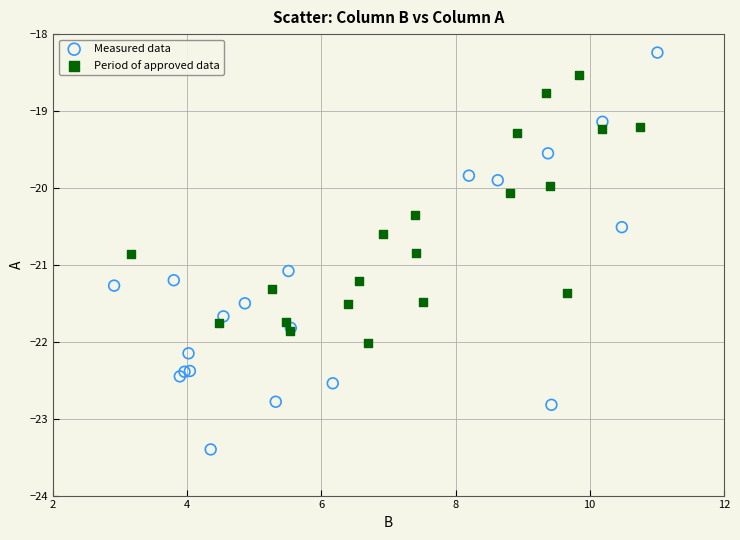

Which series has the largest Y range (max minus min)?

Measured data